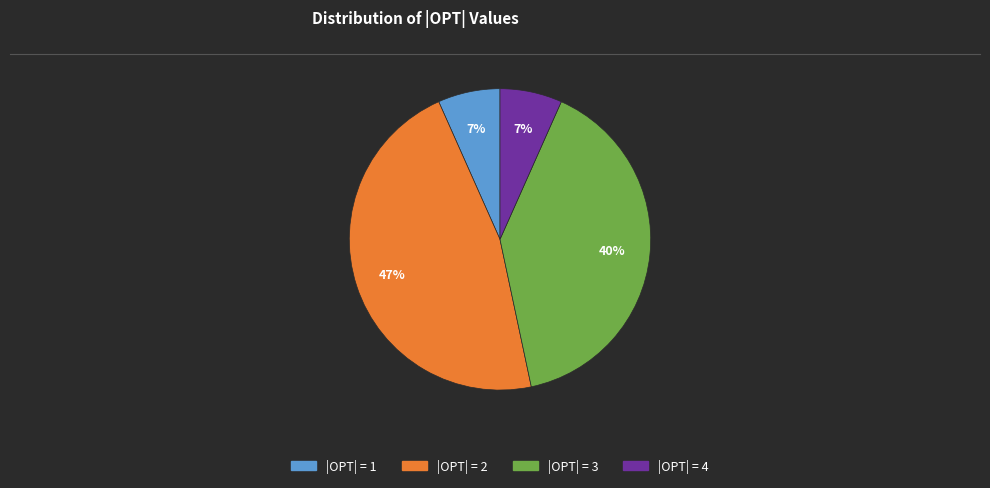

To the nearest percent, what is the average slice percentage?

25%